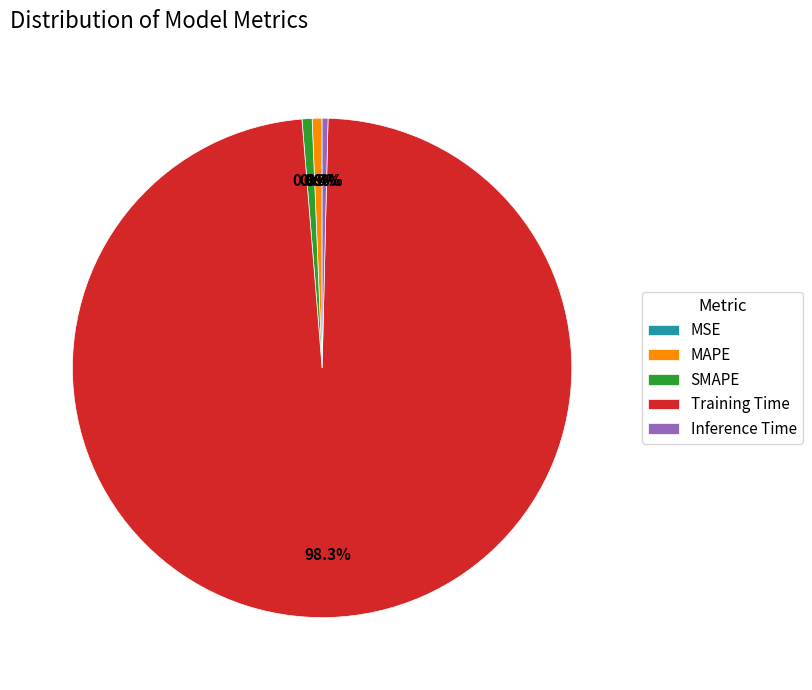

To the nearest percent, what is the combined percentage of MAPE and Inference Time?

1%